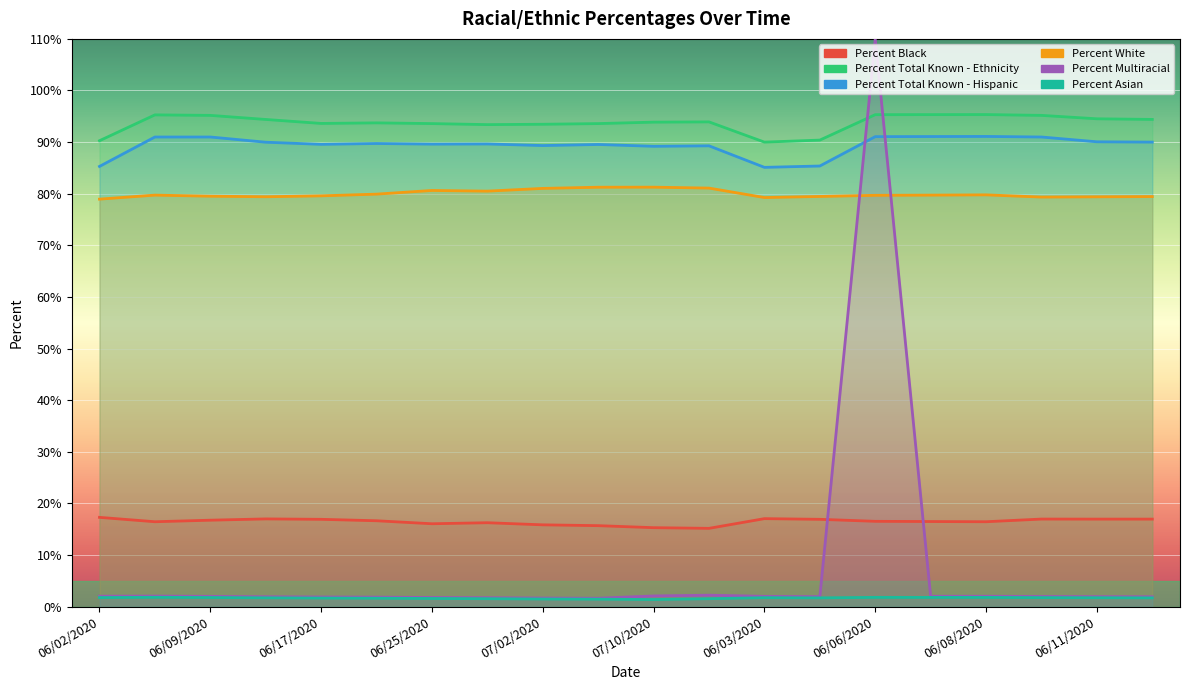

What is the label of the 9th point from the left?

07/02/2020